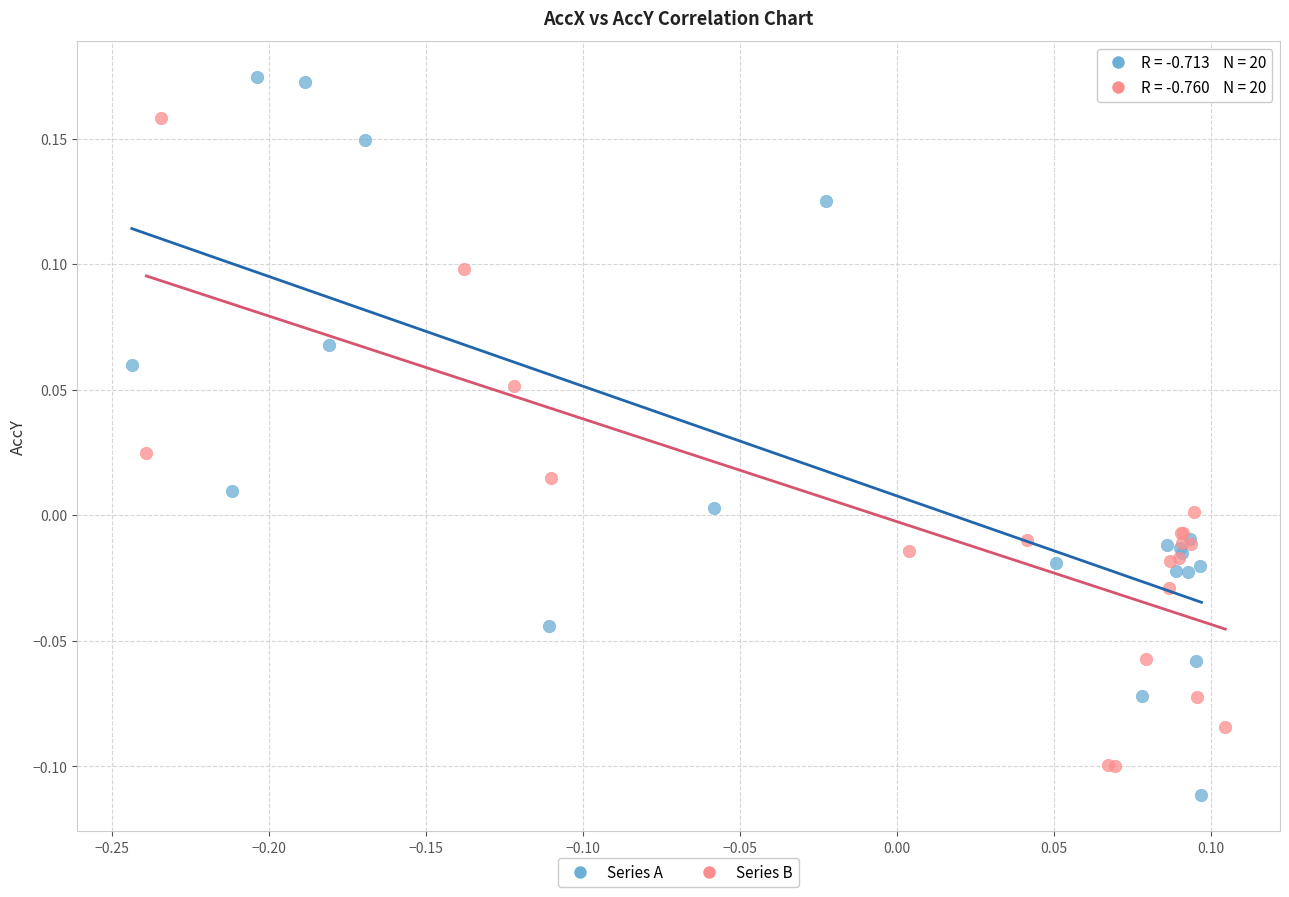

Which series has the widest spread of Y values?

Series A